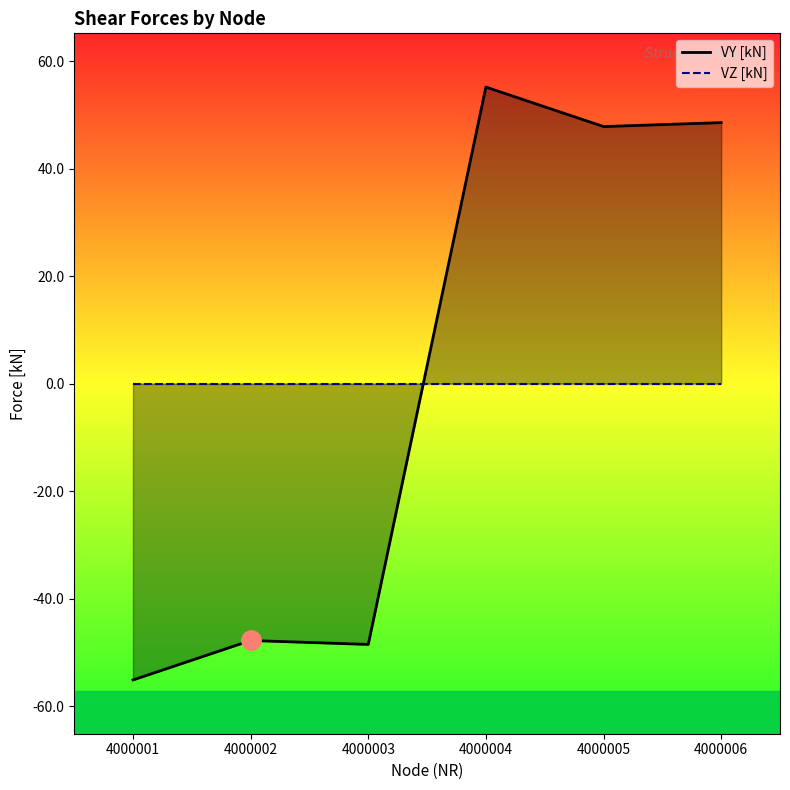

What is the value of the 6th point from the left?

48.5